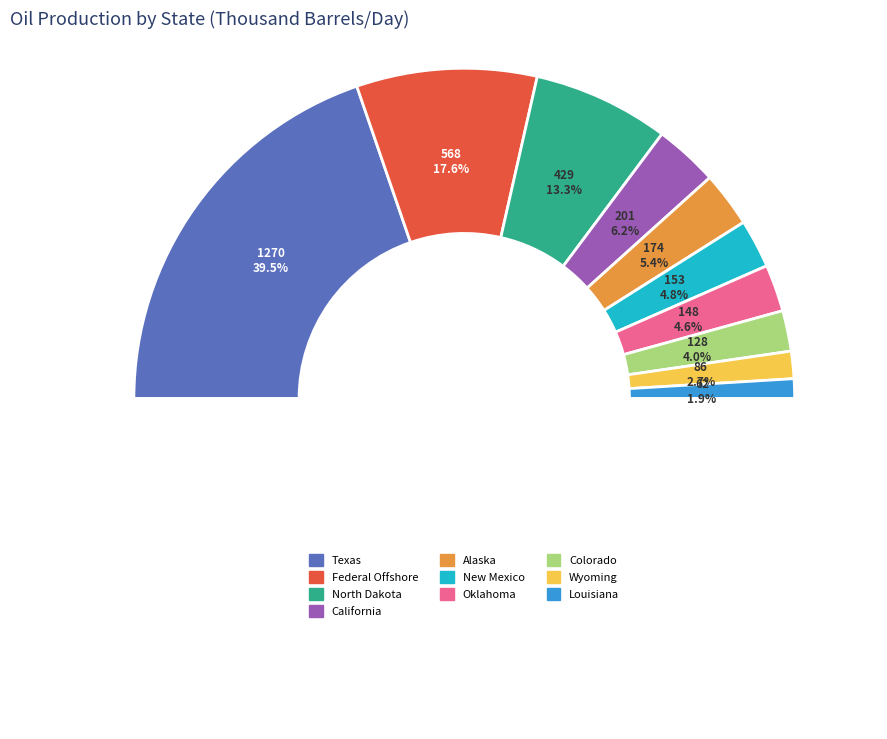

How many segments does this pie chart have?

10